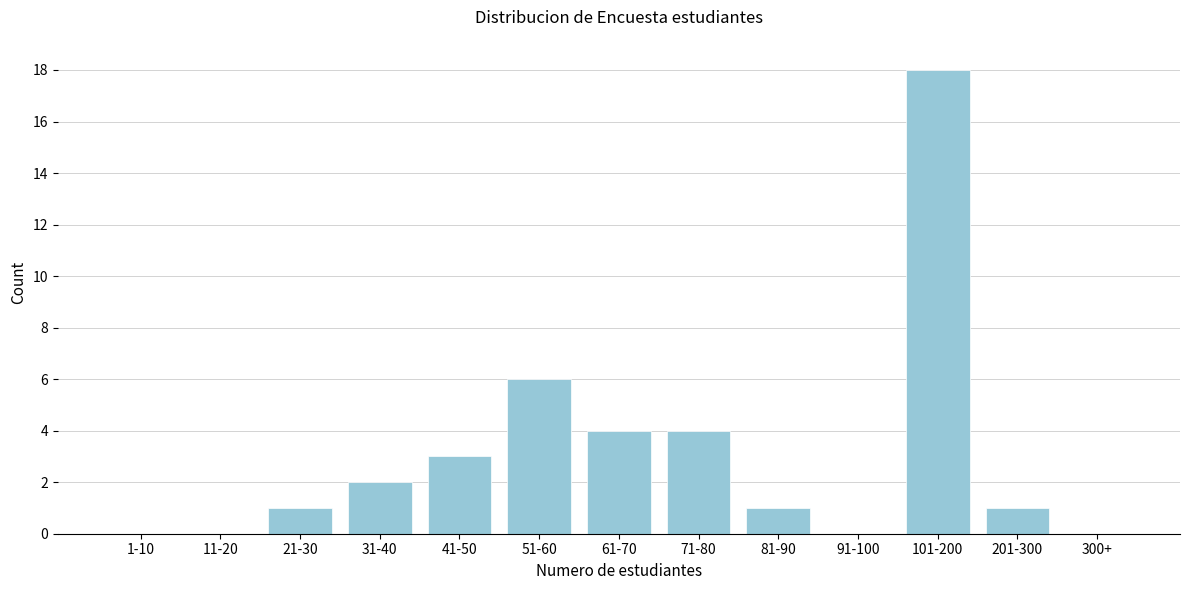

Reading left to right, extract all data points from this chart.

1-10=0	11-20=0	21-30=1	31-40=2	41-50=3	51-60=6	61-70=4	71-80=4	81-90=1	91-100=0	101-200=18	201-300=1	300+=0